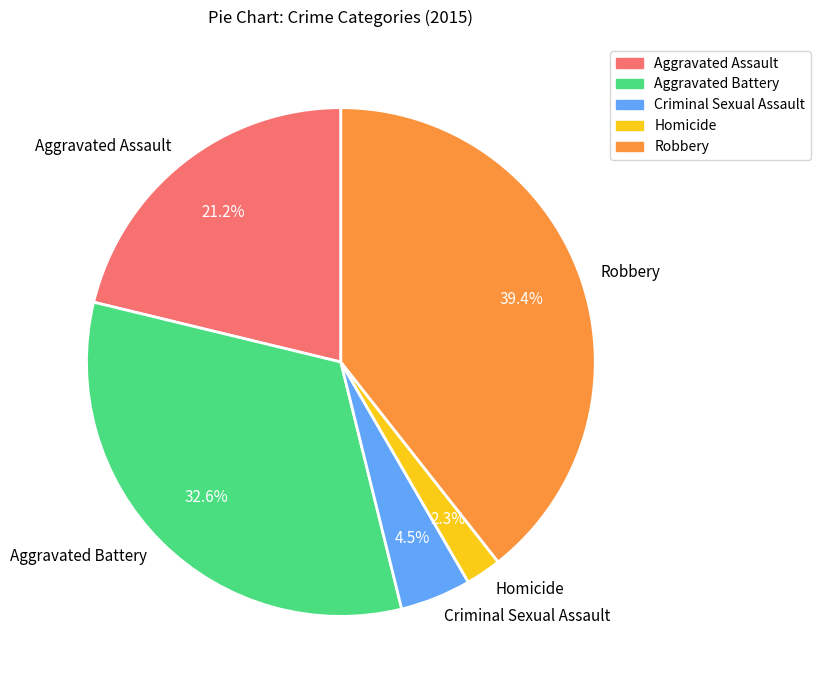

Which category has the biggest portion of the pie?

Robbery